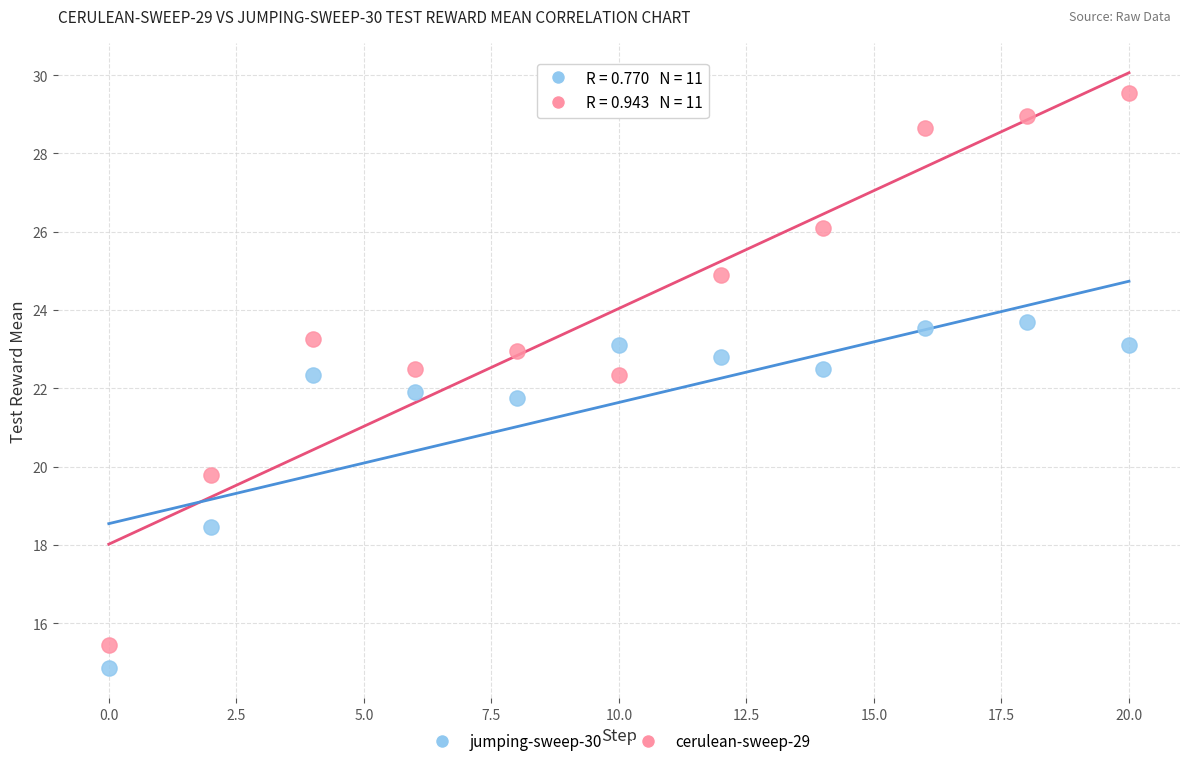

Which series contains the lowest Y value?

jumping-sweep-30